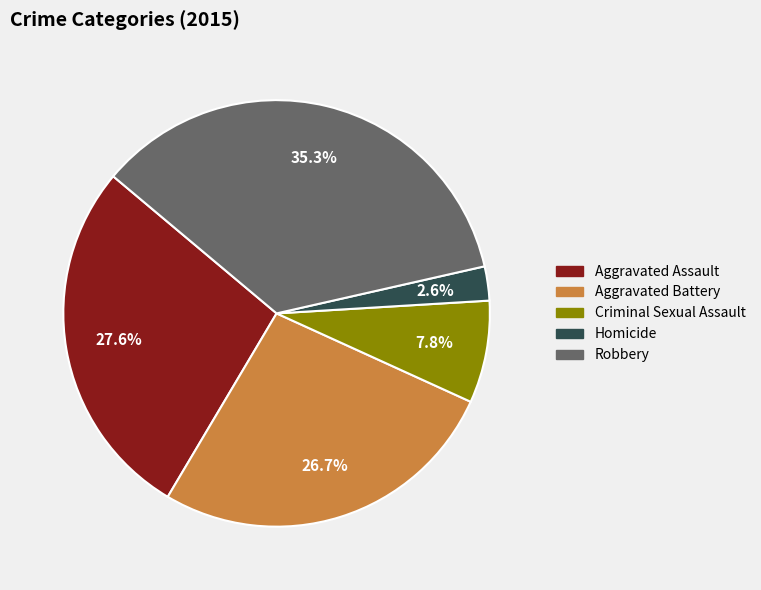

Between Homicide and Aggravated Battery, which is larger?

Aggravated Battery